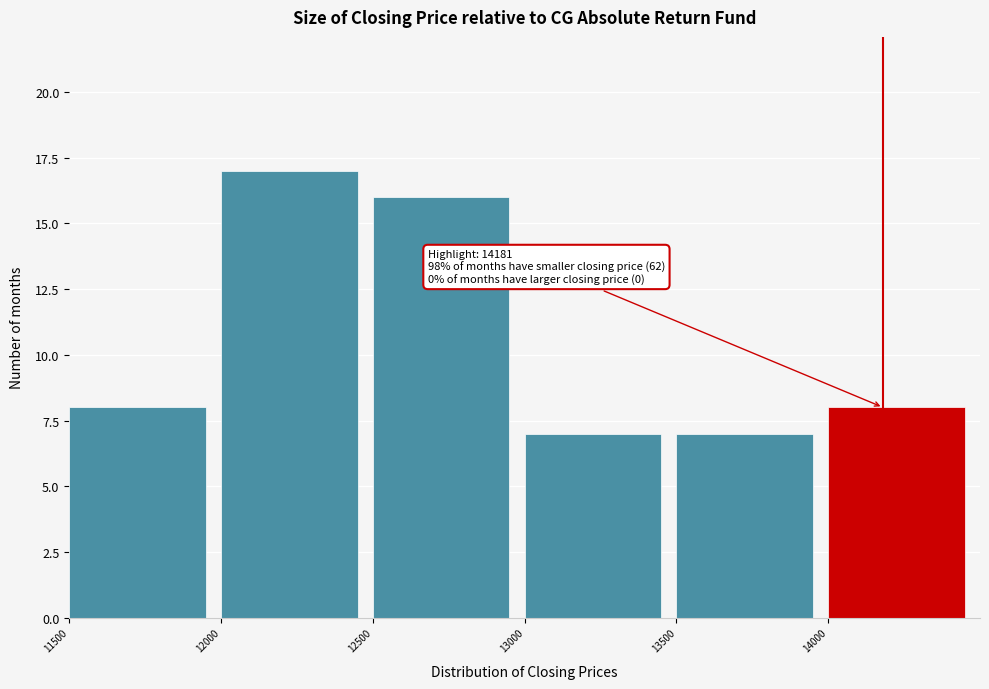

Over which range of the x-axis is the bar tallest?

12000 to 12500